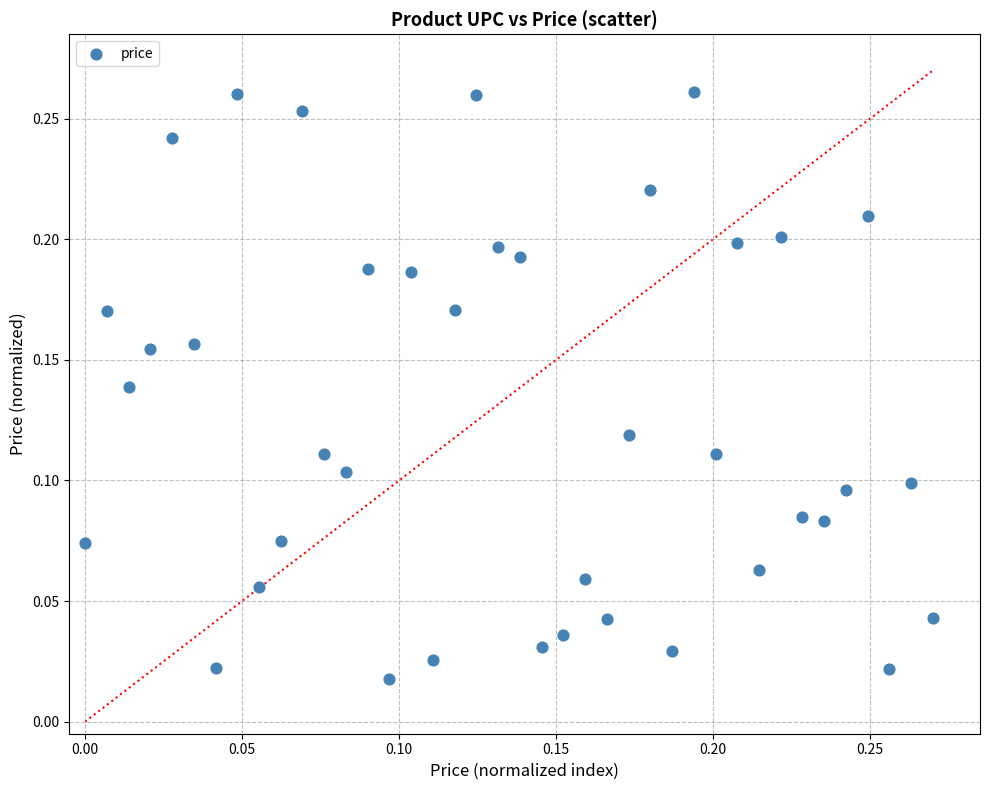

How many points are shown in the scatter plot?

40